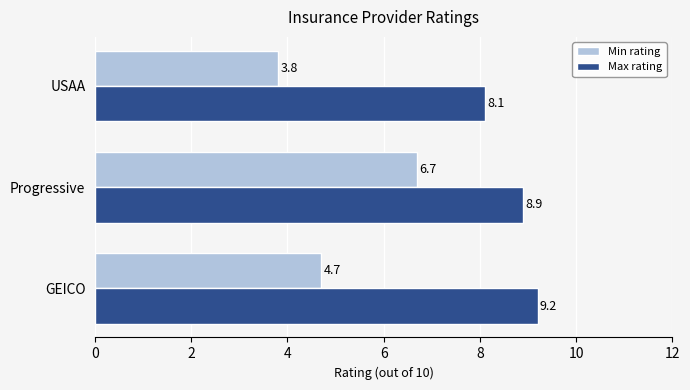

Rank the categories by Max rating value from highest to lowest.

GEICO, Progressive, USAA